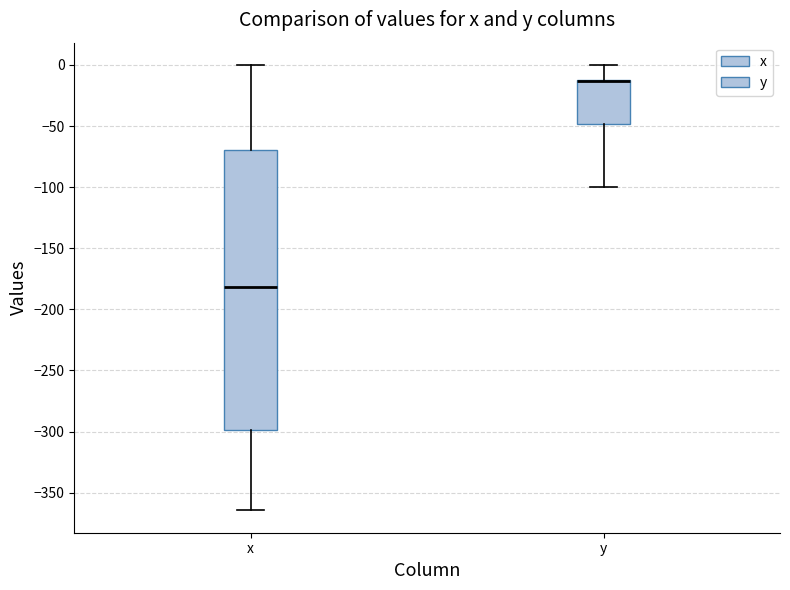

Where is the upper edge of the box for y on the y-axis? The values are not printed on the chart, so give them approximately, as read against the axis.

-10